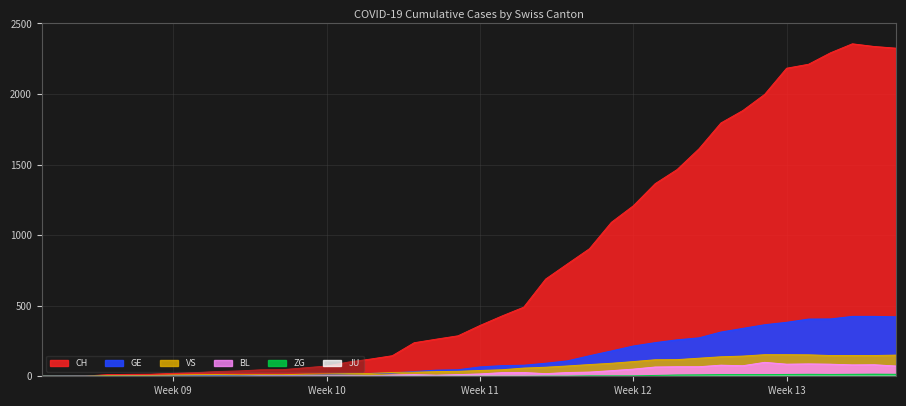

What is the sum of all VS values?

2528